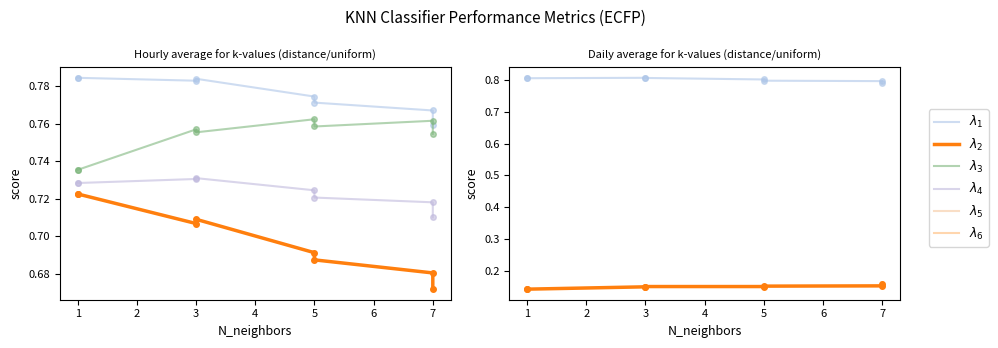

Is the value of $\lambda_2$ at 7 greater than the value of $\lambda_4$ at 5?

No